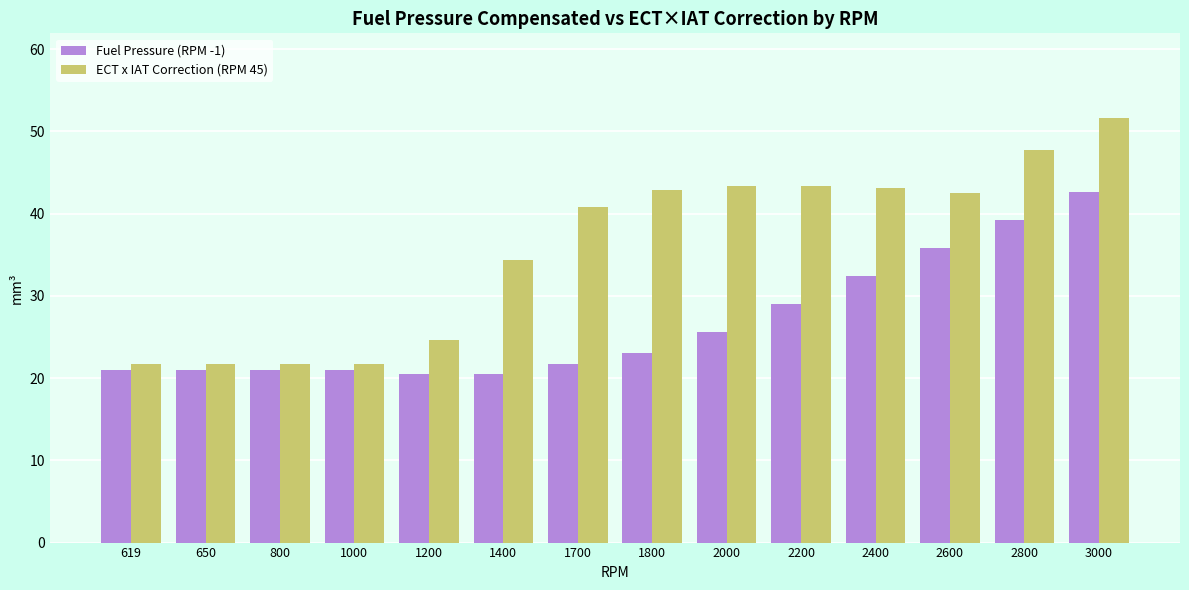

At which category is the sum across all series the highest?

3000